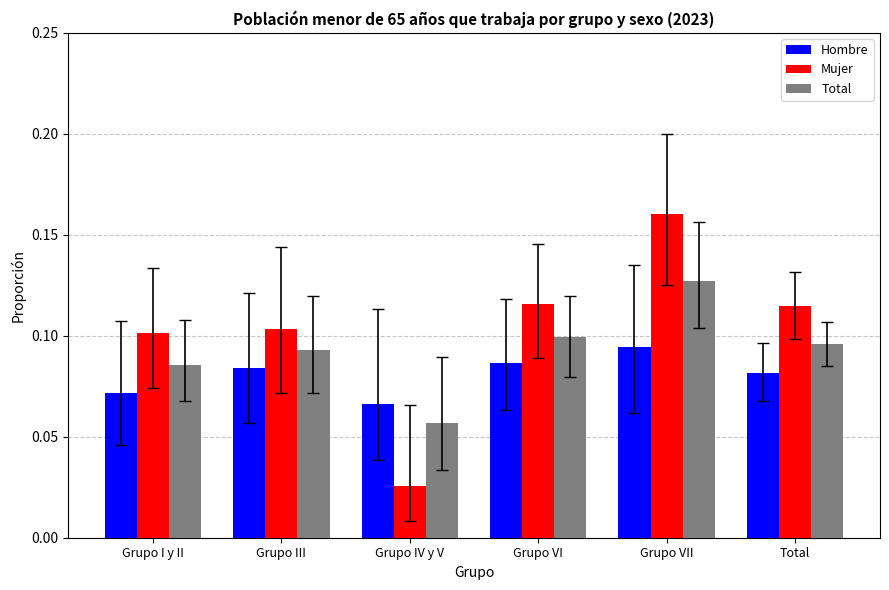

How many Total values are between 0 and 1?

6